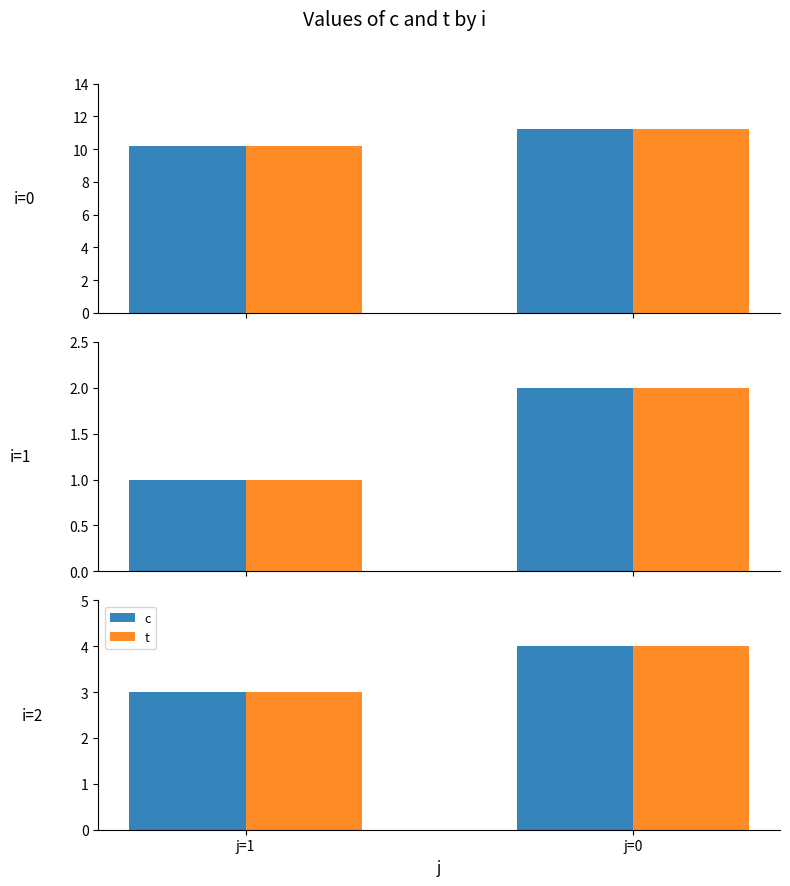

Rank the series by their maximum value, from highest to lowest.

c, t